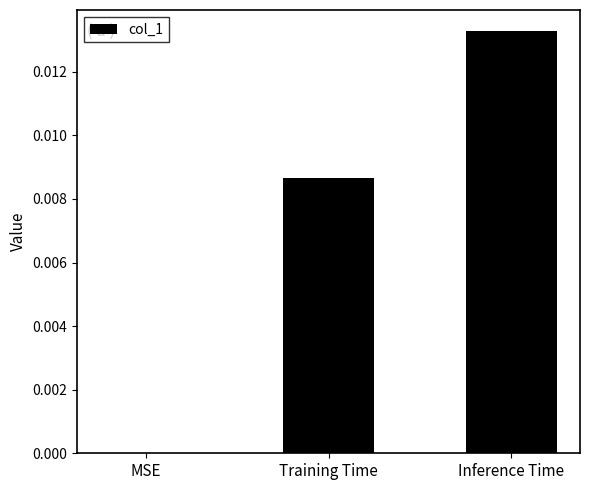

The value at MSE is 0.0. True or false?

True